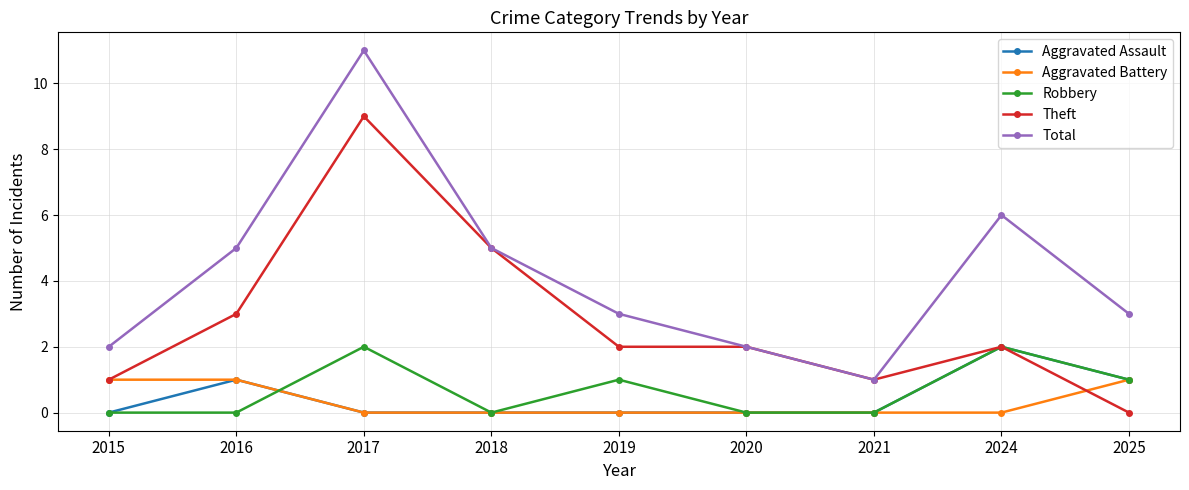

How many categories are shown in the chart?

9